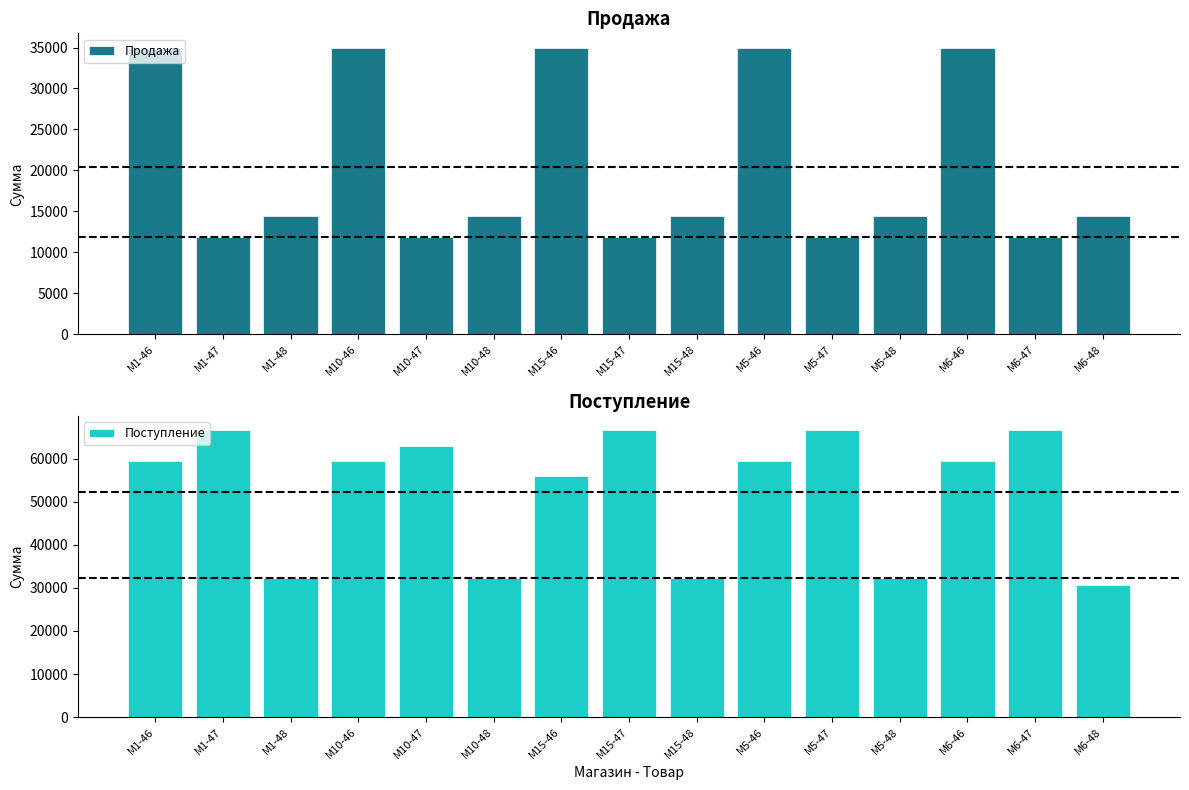

Reading right to left, extract all data points from this chart.

Продажа: M6-48=14400	M6-47=11840	M6-46=34980	M5-48=14400	M5-47=11840	M5-46=34980	M15-48=14400	M15-47=11840	M15-46=34980	M10-48=14400	M10-47=11840	M10-46=34980	M1-48=14400	M1-47=11840	M1-46=34980
Поступление: M6-48=30600	M6-47=66600	M6-46=59400	M5-48=32400	M5-47=66600	M5-46=59400	M15-48=32400	M15-47=66600	M15-46=56100	M10-48=32400	M10-47=62900	M10-46=59400	M1-48=32400	M1-47=66600	M1-46=59400